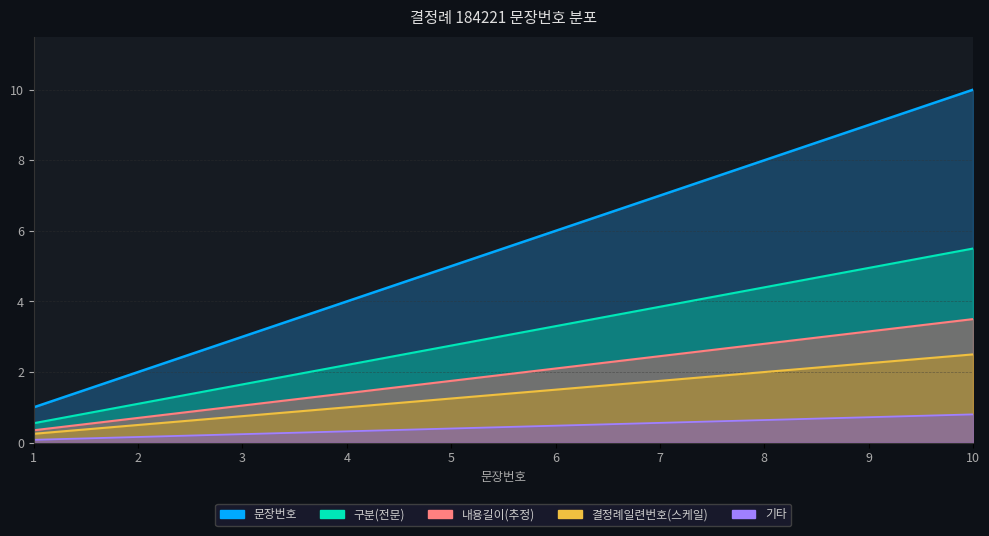

Count the number of data series in this chart.

1